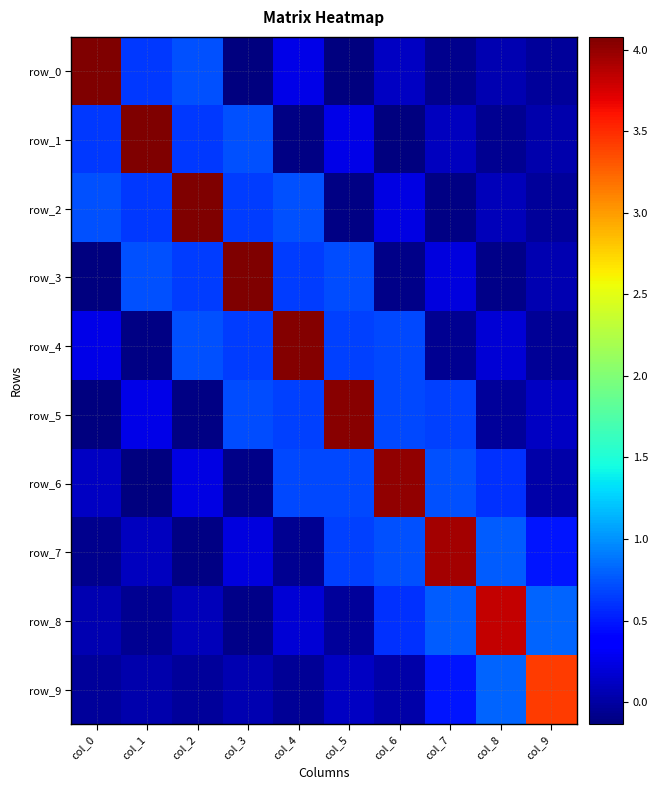

How many categories are shown in the chart?

10